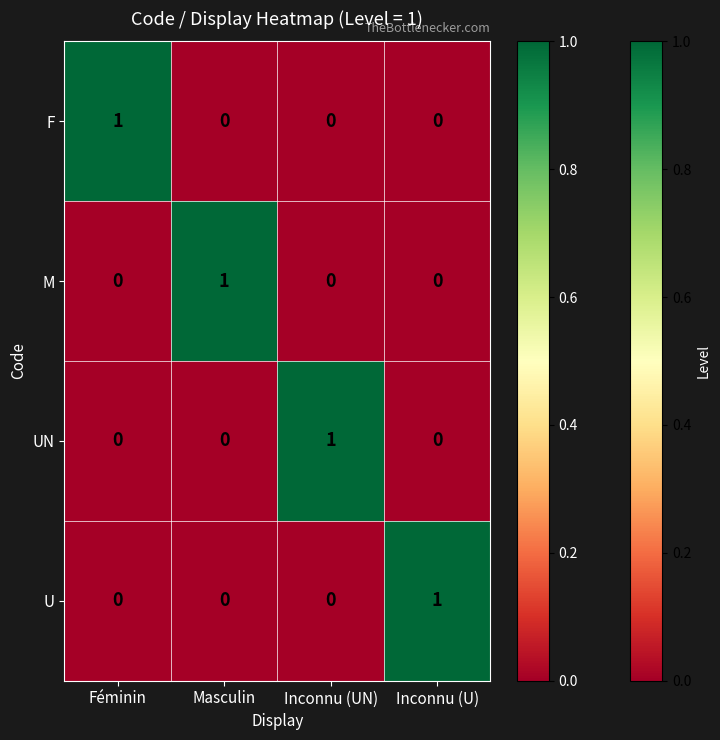

What is the difference between the highest and lowest values at Inconnu (U)?

1